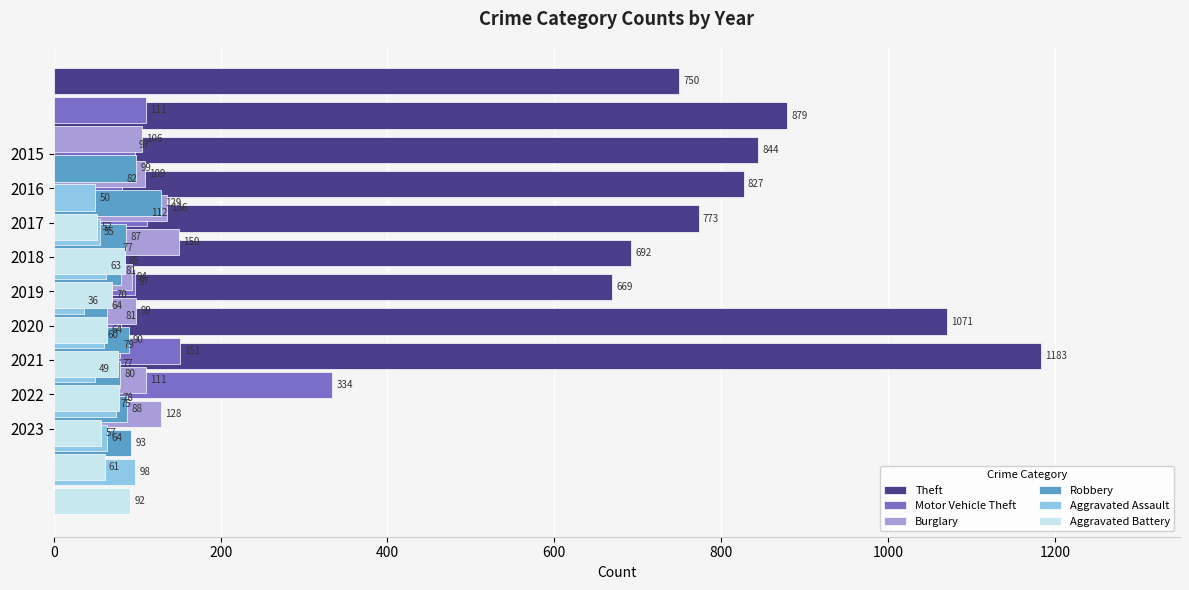

Reading right to left, list all the values displayed in this chart.

Theft: 1183	1071	669	692	773	827	844	879	750
Motor Vehicle Theft: 334	151	81	97	77	112	82	97	111
Burglary: 128	111	79	99	94	150	136	109	106
Robbery: 93	88	80	90	64	81	87	129	99
Aggravated Assault: 98	64	75	49	60	36	63	55	50
Aggravated Battery: 92	61	57	78	77	64	70	85	52